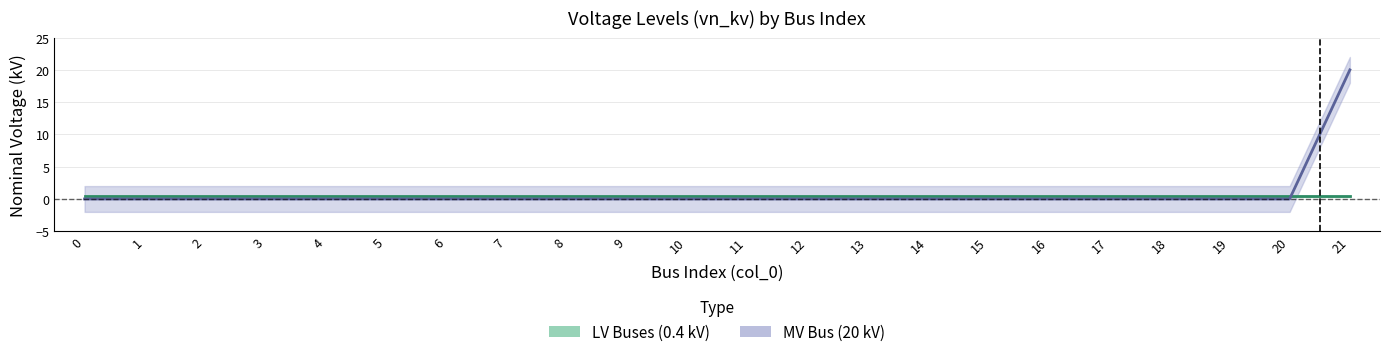

Rank the categories by value from highest to lowest.

21, 0, 1, 2, 3, 4, 5, 6, 7, 8, 9, 10, 11, 12, 13, 14, 15, 16, 17, 18, 19, 20